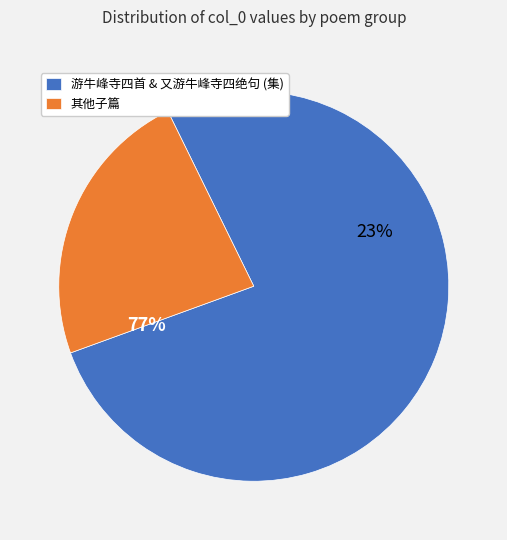

Which category has the biggest portion of the pie?

又游牛峰寺四绝句